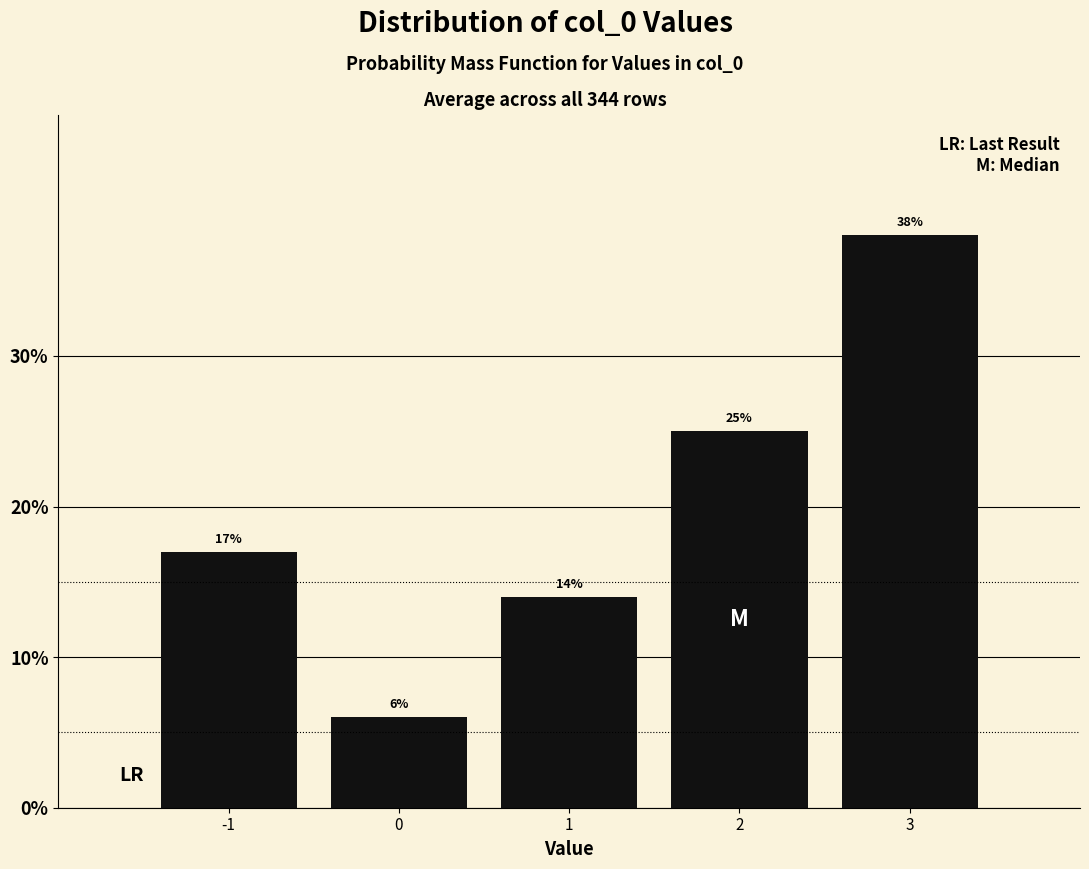

Reading left to right, extract all data points from this chart.

17.0	6.0	14.0	25.0	38.0